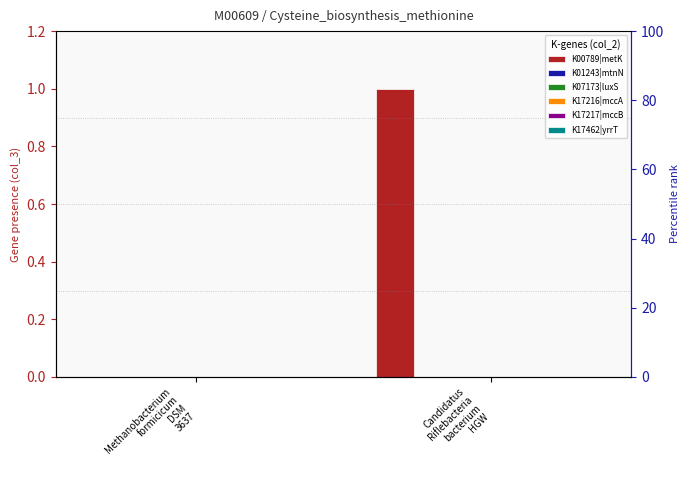

List the series in order of their peak value, lowest first.

K01243|mtnN, K07173|luxS, K17216|mccA, K17217|mccB, K17462|yrrT, K00789|metK